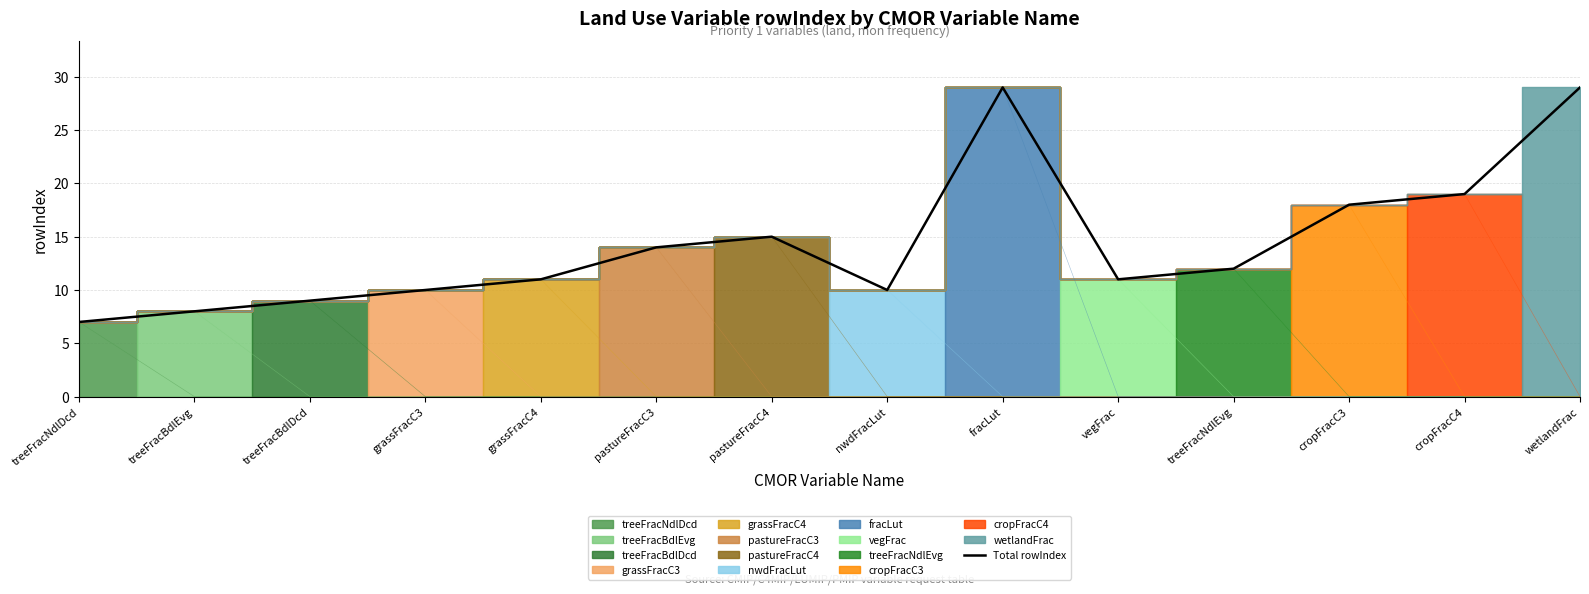

Between treeFracNdlDcd and wetlandFrac, which is larger?

wetlandFrac